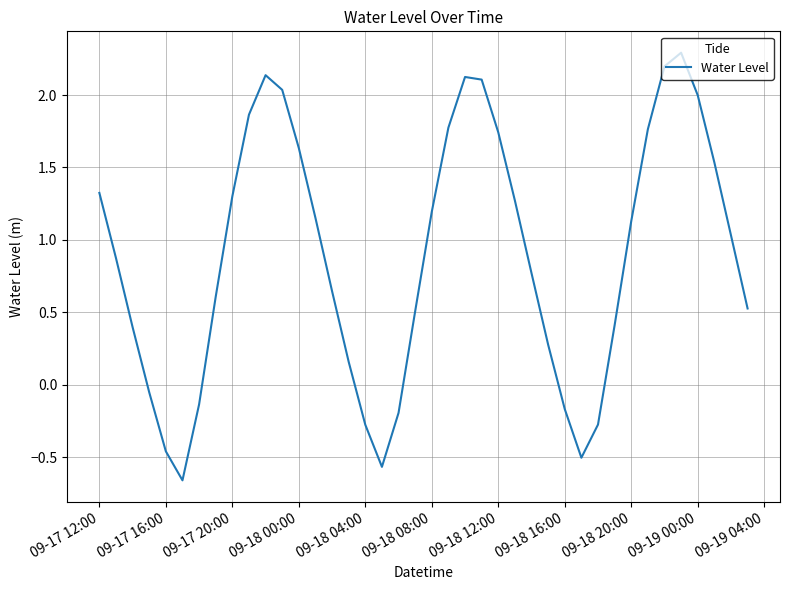

What is the maximum value shown in the chart?

2.3